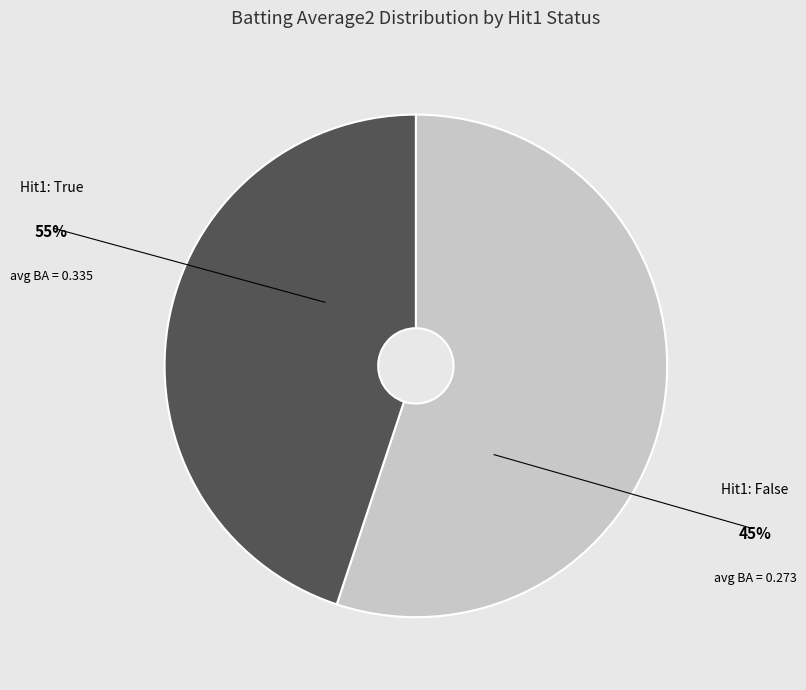

Rank the categories by value from lowest to highest.

False, True